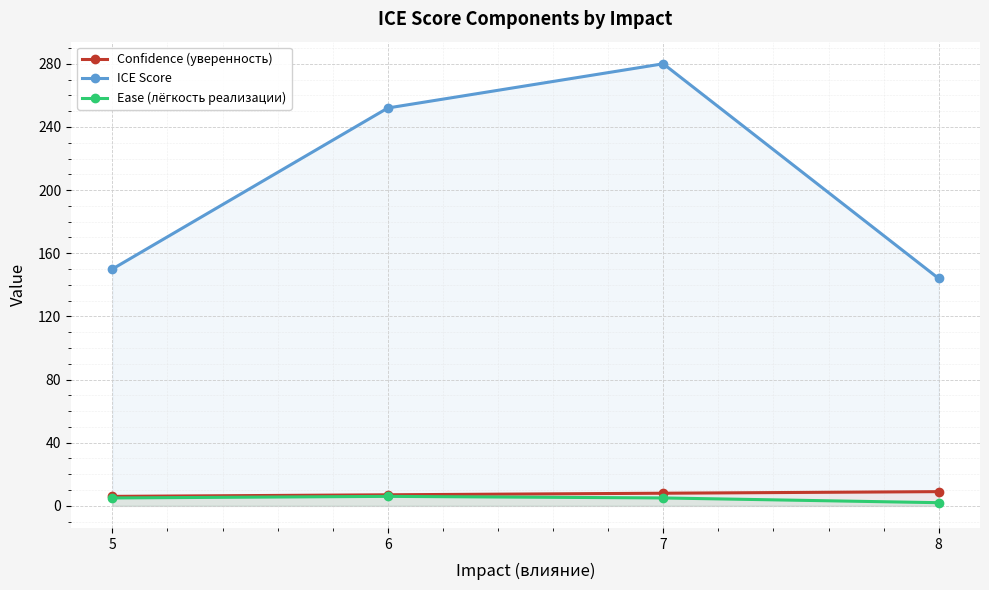

True or false: Ease (лёгкость реализации) has more than 0 points higher than both neighbors.

True